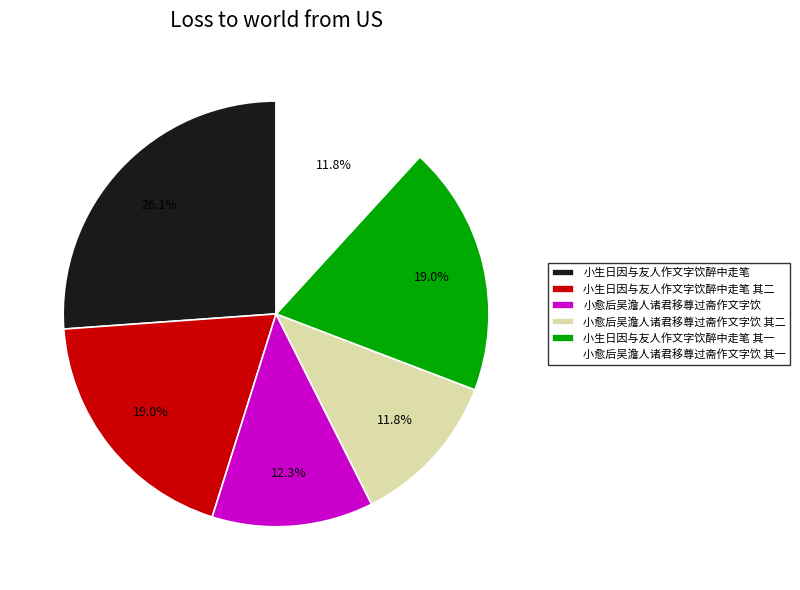

What percentage is the 小生日因与友人作文字饮醉中走笔 slice, to the nearest percent?

26%